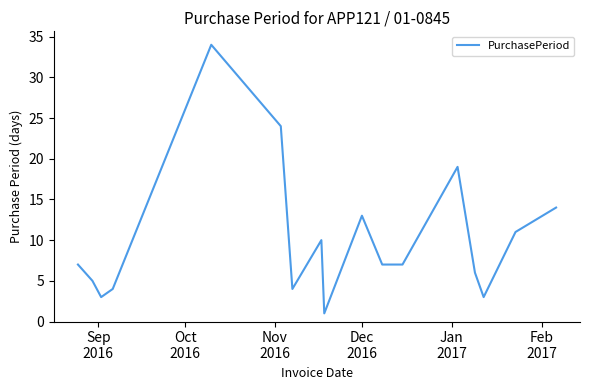

What is the greatest value displayed?

34